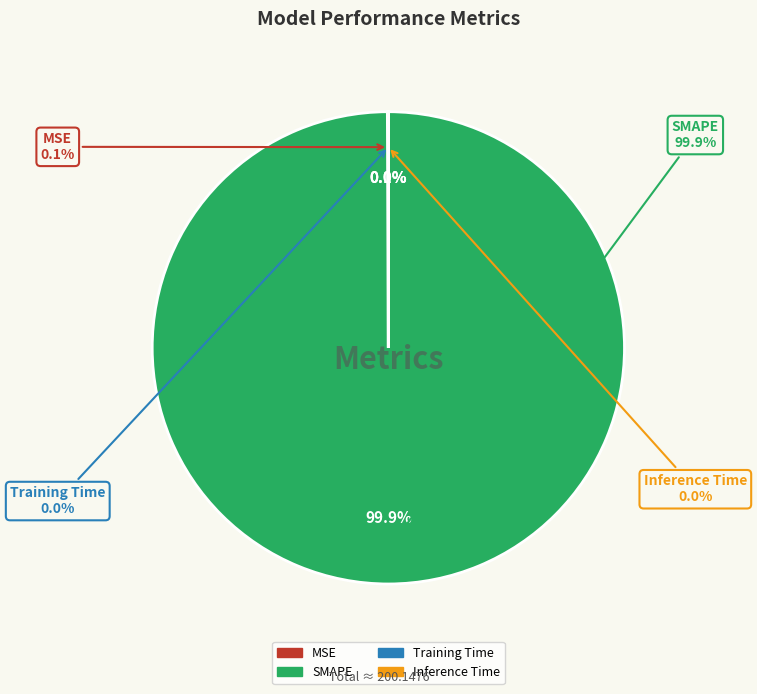

Combined, do Inference Time and MSE account for over 50%?

No